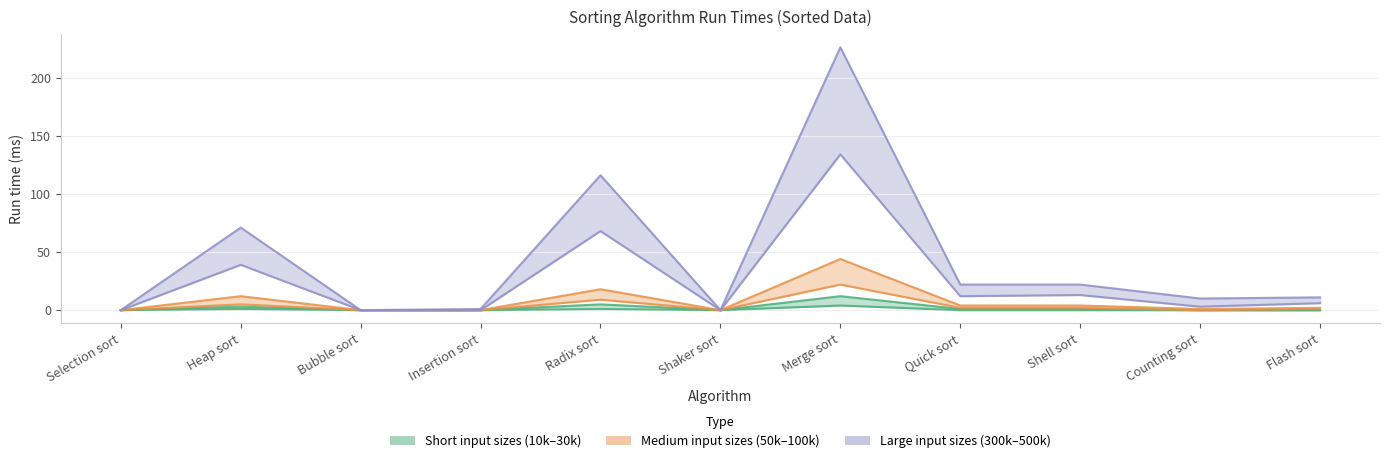

What is the difference between the highest and lowest values at Shell sort?

22